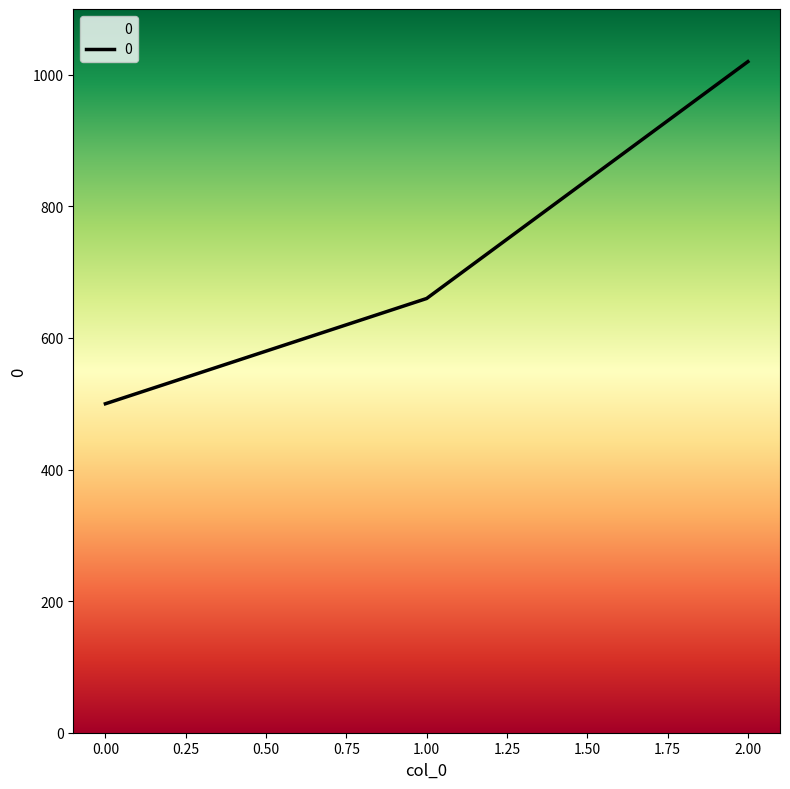

What is the maximum value shown in the chart?

1020